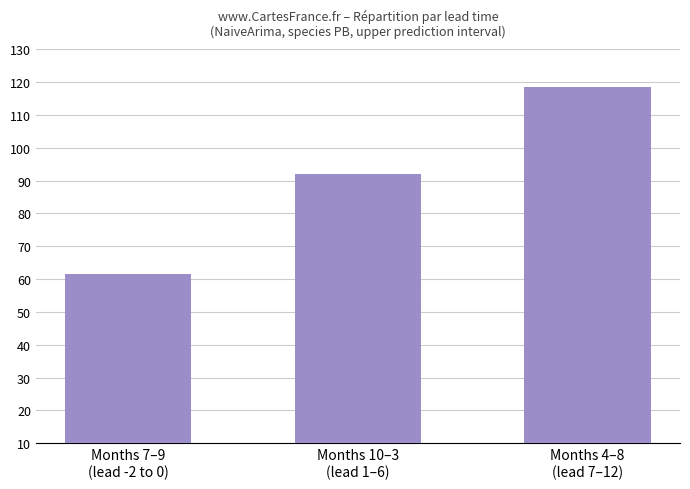

What is the change in value from Months 7–9
(lead -2 to 0) to Months 10–3
(lead 1–6)?

+30.3